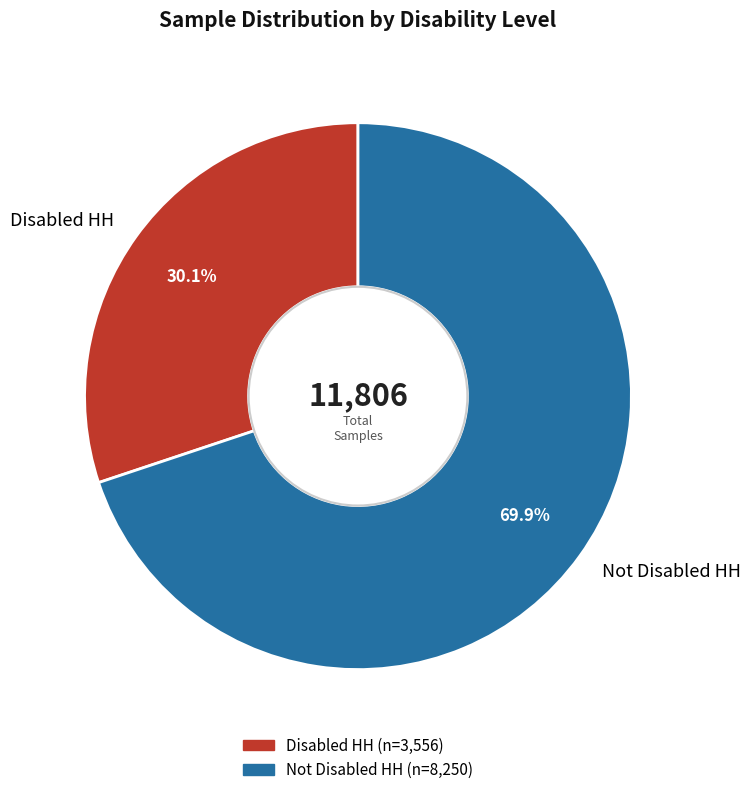

What portion of the pie excludes Disabled HH?

69.9%